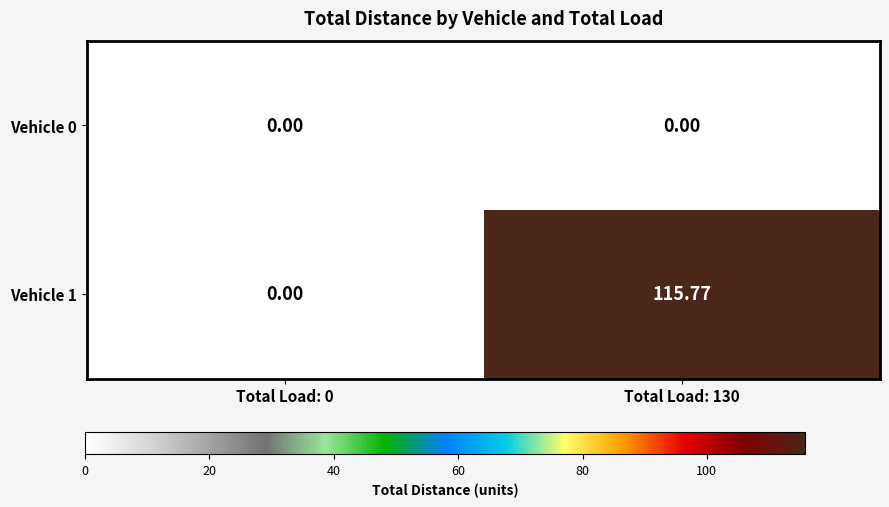

Reading left to right, transcribe all the data shown in this chart.

Vehicle 0: Total Load: 0=0.0	Total Load: 130=0.0
Vehicle 1: Total Load: 0=0.0	Total Load: 130=115.8